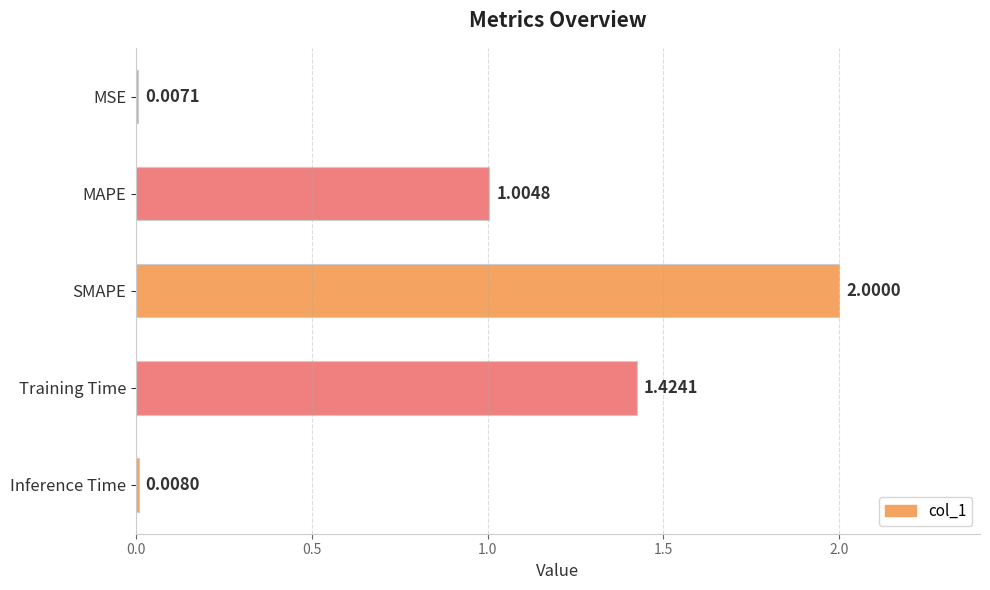

What is the sum of the values at MSE and MAPE?

1.0